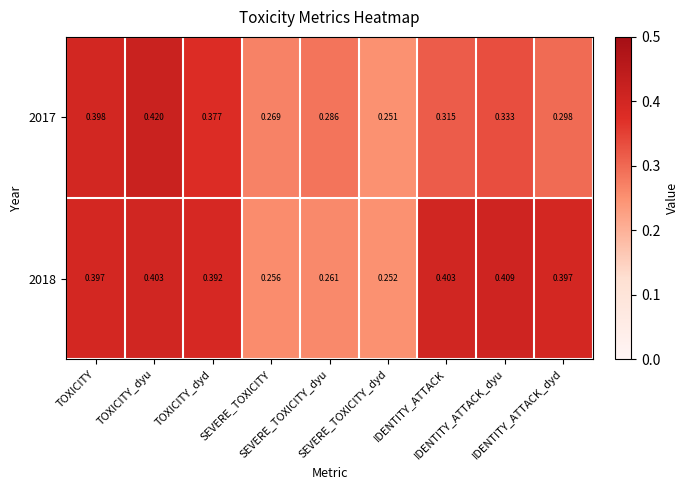

How many distinct data groups are displayed?

2